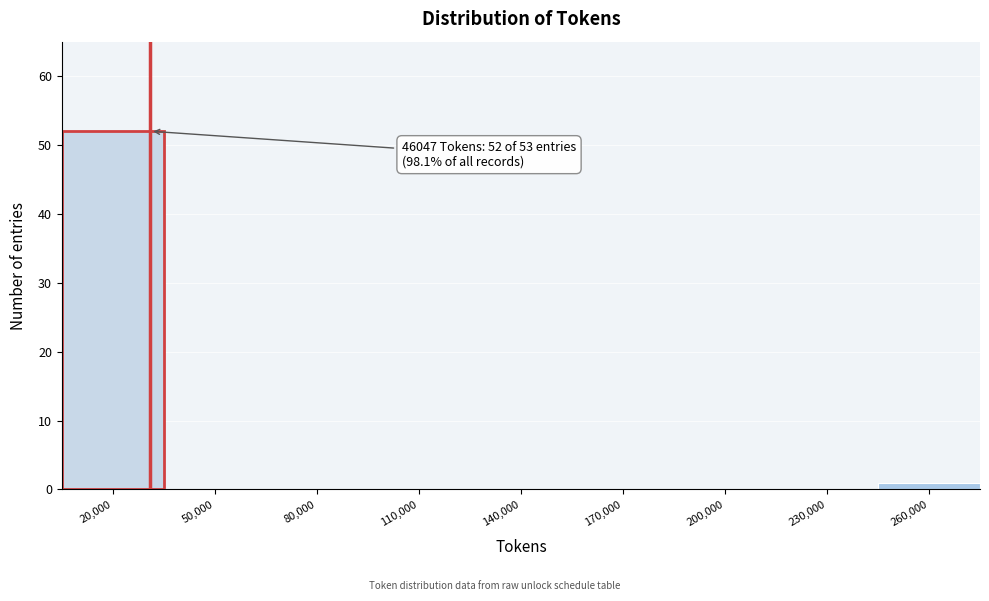

Reading left to right, list all the values displayed in this chart.

20,000=52	50,000=0	80,000=0	110,000=0	140,000=0	170,000=0	200,000=0	230,000=0	260,000=1